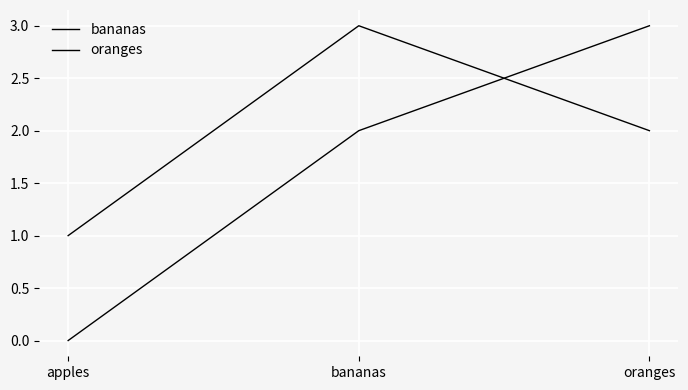

How many distinct data groups are displayed?

2